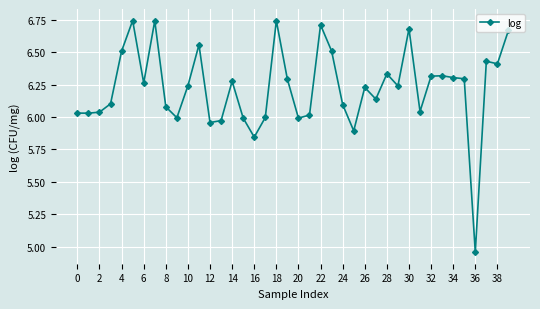

What is the sum of all values?

249.0